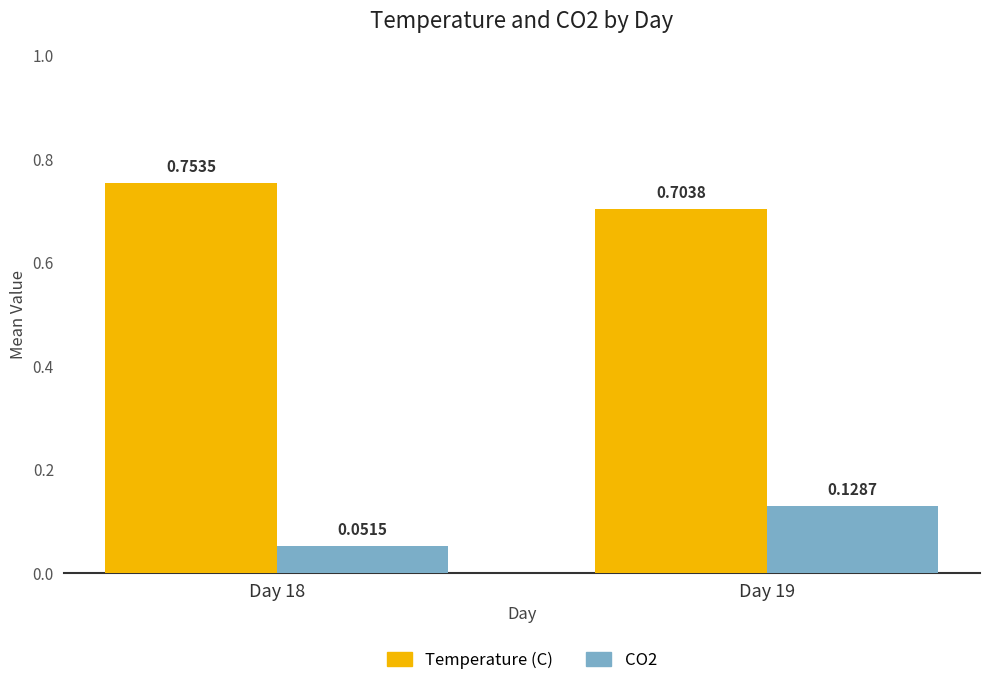

At which label is Temperature (C) closest to 0?

Day 19